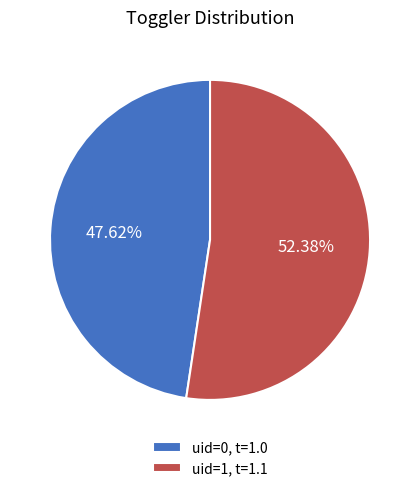

What is the ratio of the value at uid=1, t=1.1 to the value at uid=0, t=1.0?

1.1